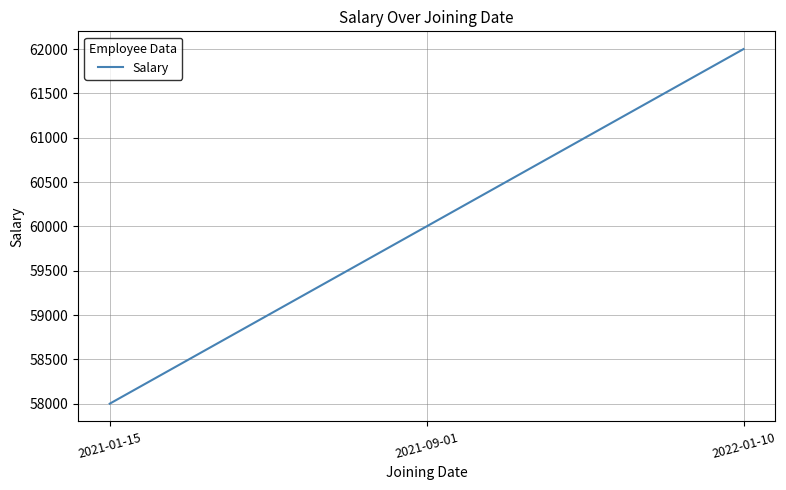

How many categories are shown in the chart?

3